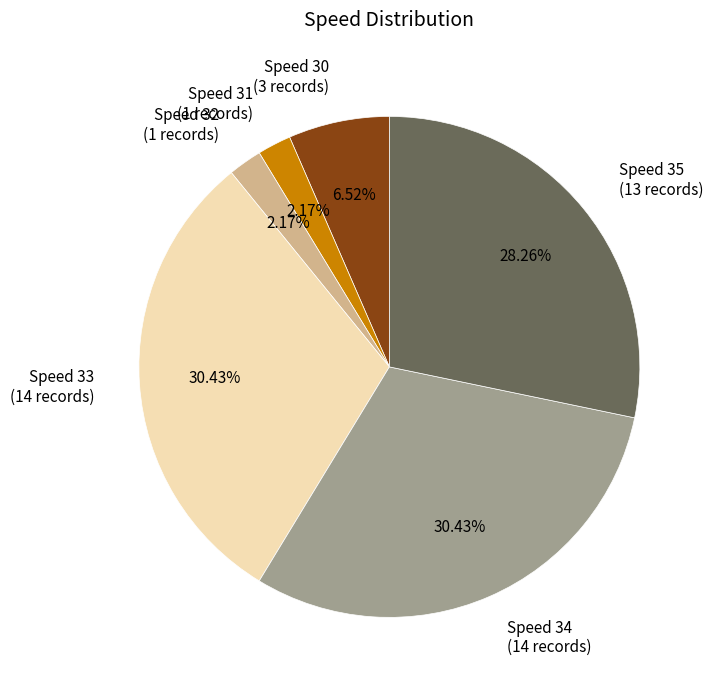

How many segments does this pie chart have?

6